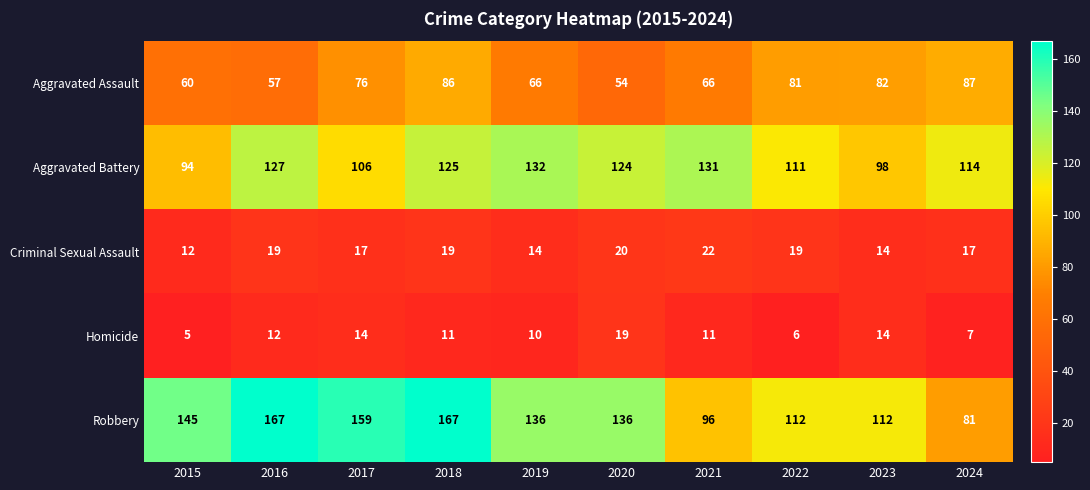

Which series has the largest range (max minus min)?

Robbery